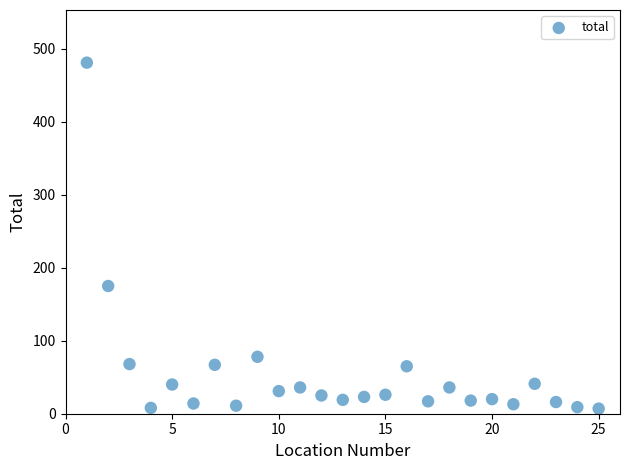

What Y value in the scatter plot is closest to 244?

175